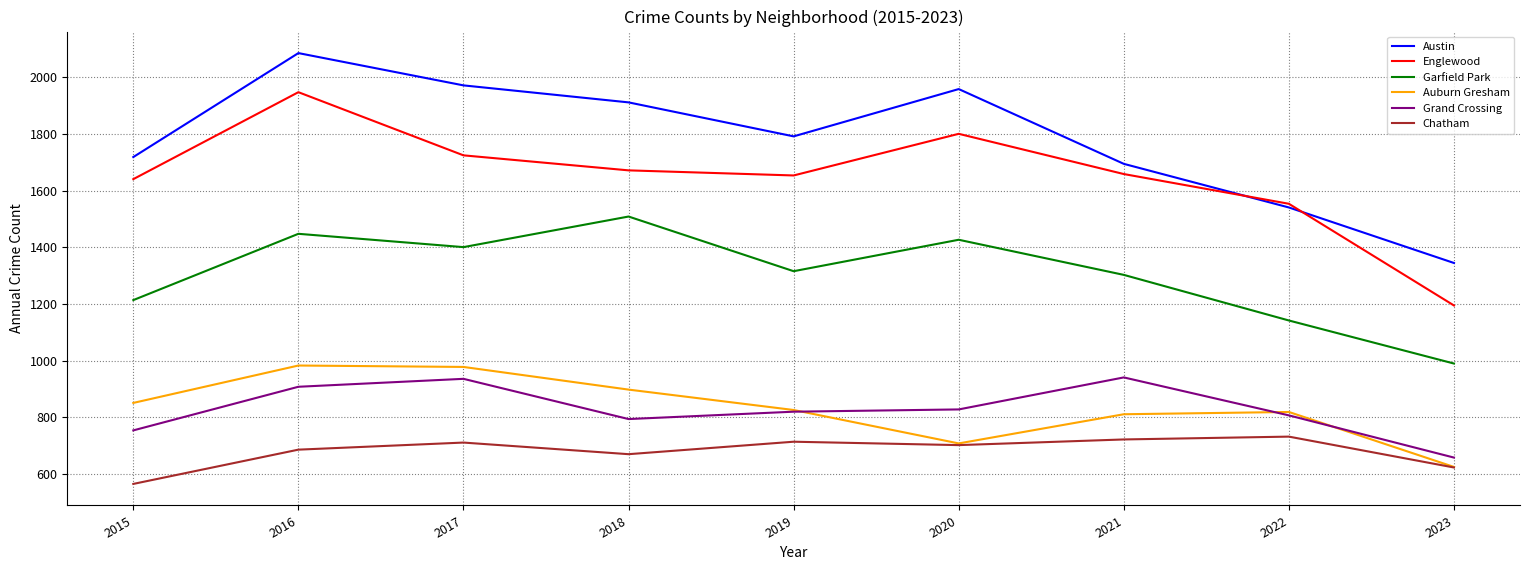

Is it true that Chatham equals 338 at 2019?

False